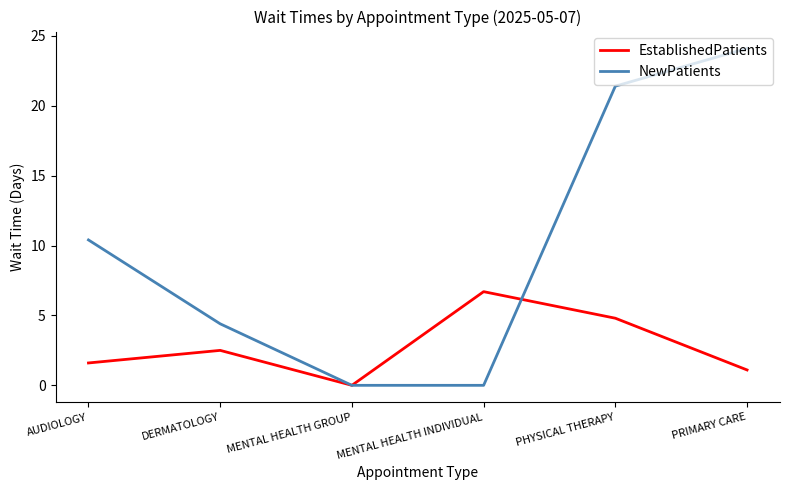

What position from the left is DERMATOLOGY?

2